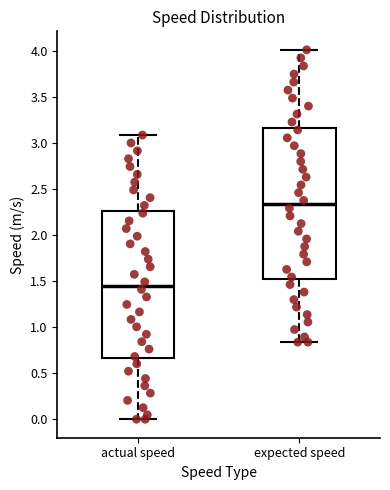

Reading left to right, transcribe this box plot: for each box, give where its median line is, the range the box spans, and where its two whiskers end, as read against the y-axis. The values are not printed on the chart, so give them approximately, as read against the axis.

actual speed: median 1.45, box 0.65 to 2.25, whiskers 0.00 to 3.10
expected speed: median 2.35, box 1.50 to 3.15, whiskers 0.85 to 4.00